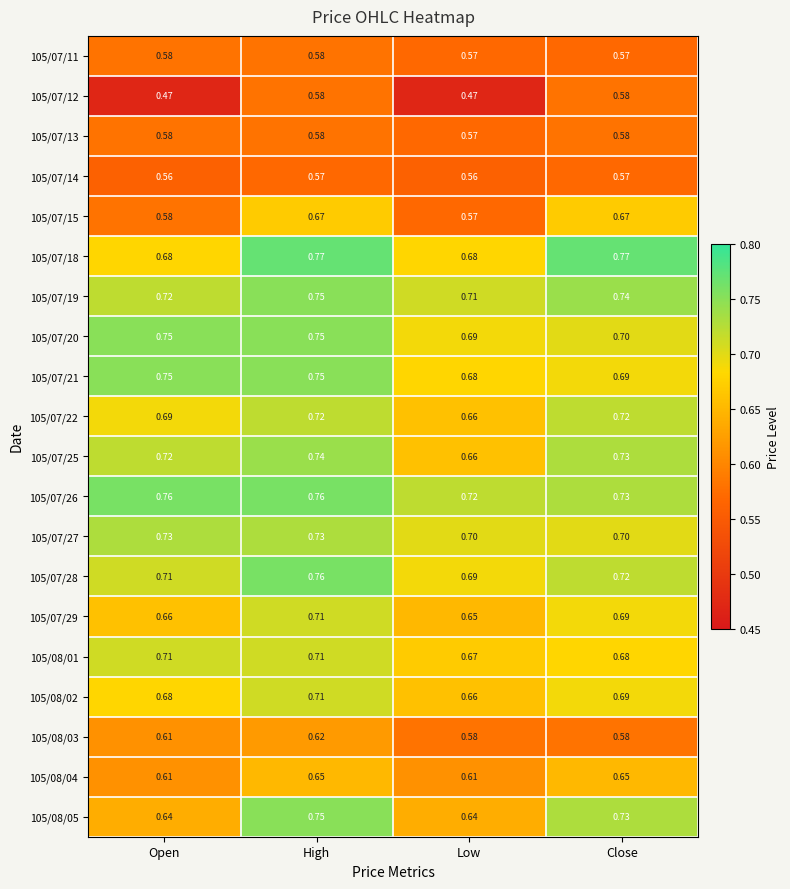

Where is 105/07/26 nearest to the value 0?

Low